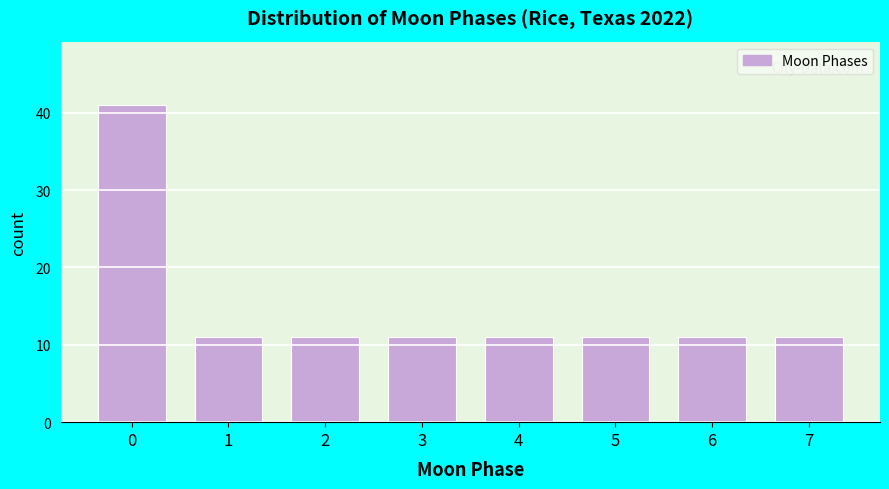

Reading left to right, what are all the values shown in this chart?

41	11	11	11	11	11	11	11